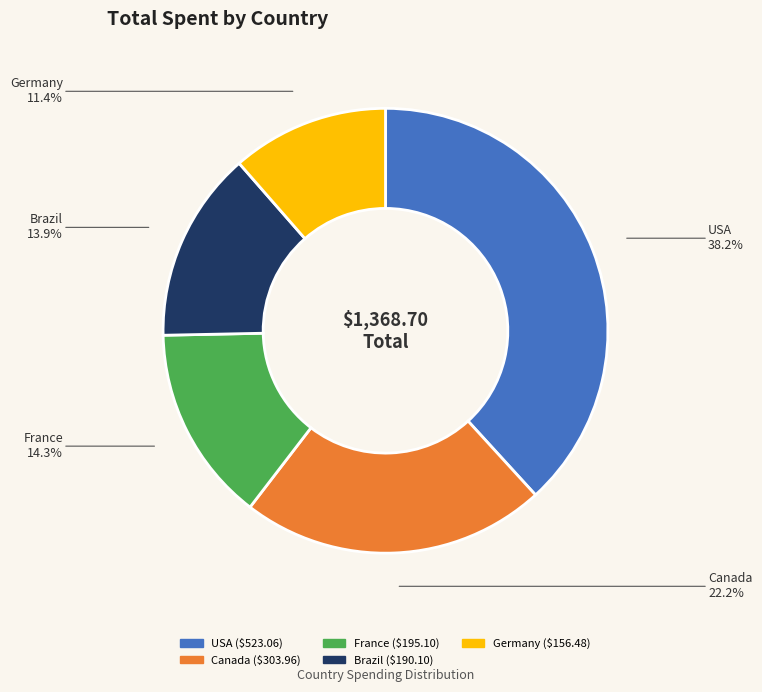

Approximately how many times larger is the value at Brazil compared to France?

1.0